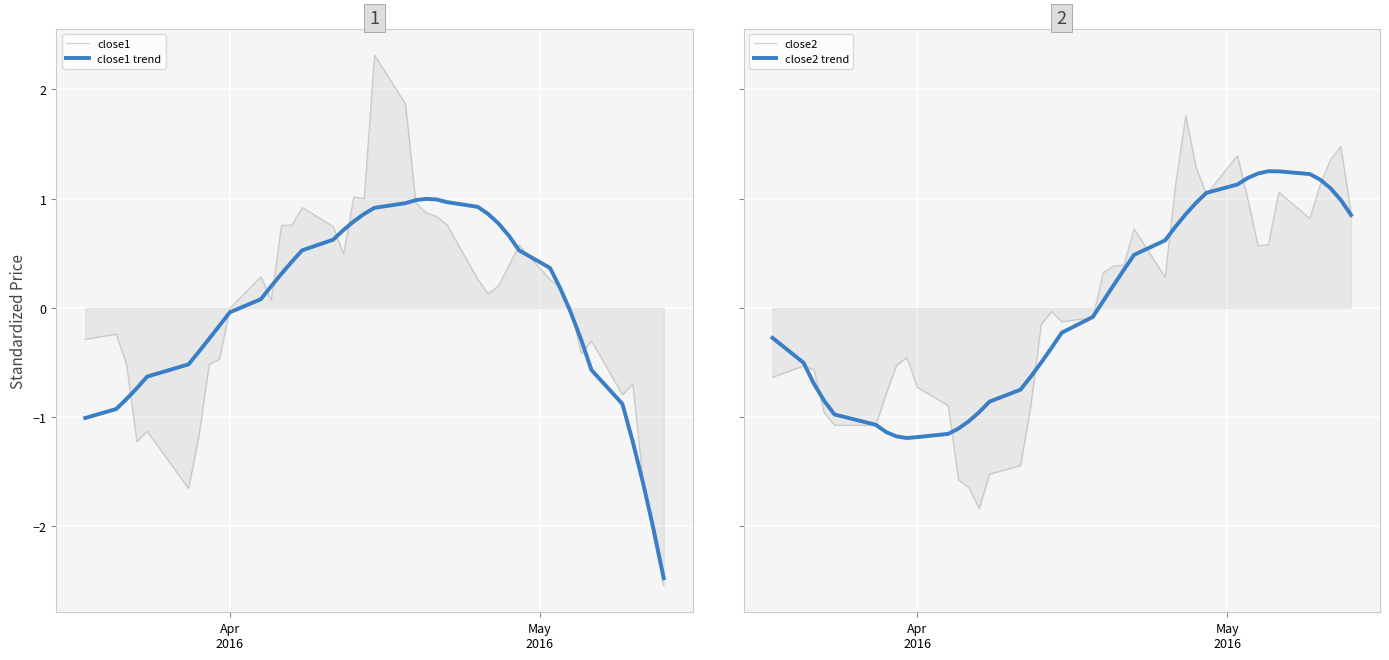

What are all the series names shown in the legend?

close1, close1 trend, close2, close2 trend